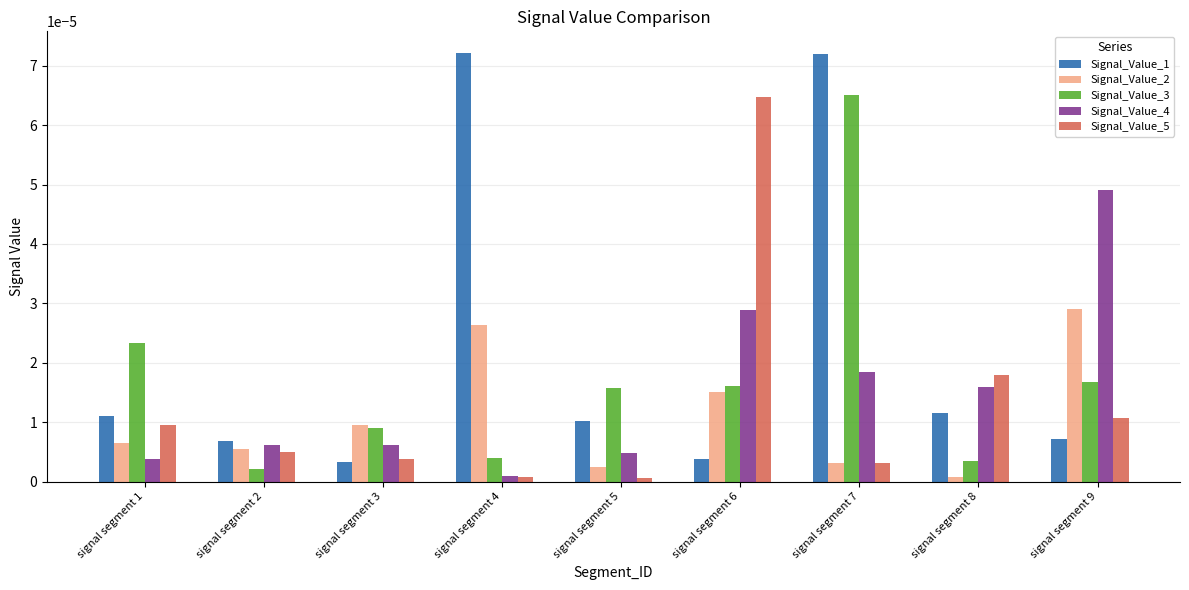

Is the value of Signal_Value_2 at signal segment 6 greater than the value of Signal_Value_3 at signal segment 3?

Yes